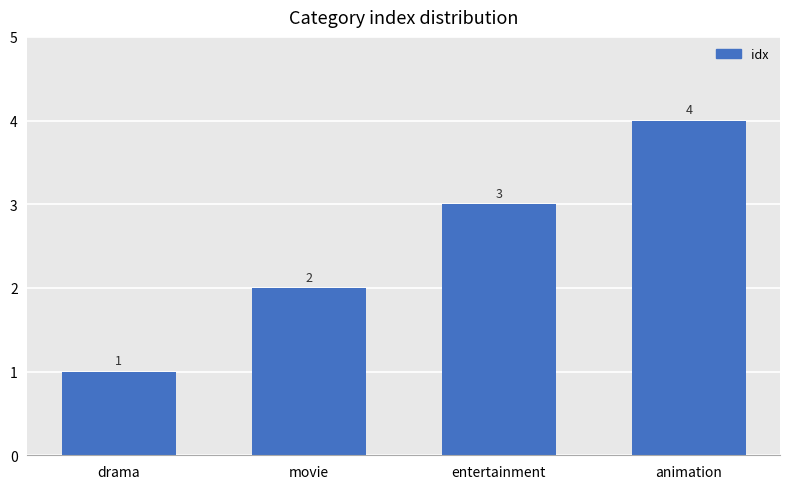

What is the value of the 1st bar from the left?

1